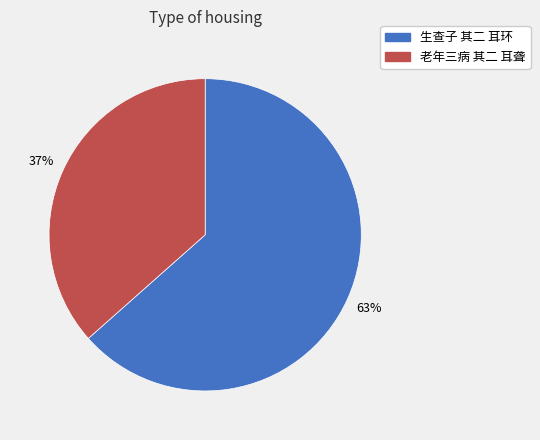

To the nearest percent, what percentage of the pie is 生查子 其二 耳环?

63%